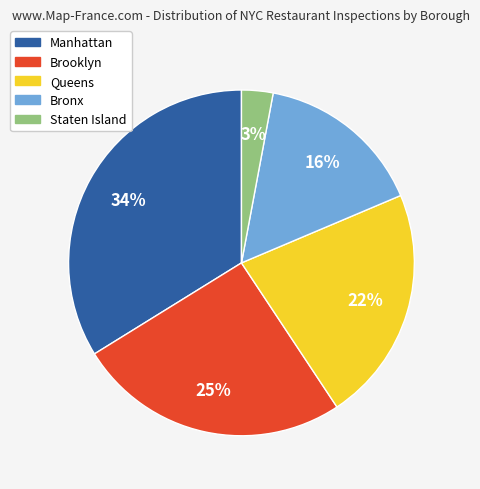

What is the largest slice in the pie chart?

Manhattan